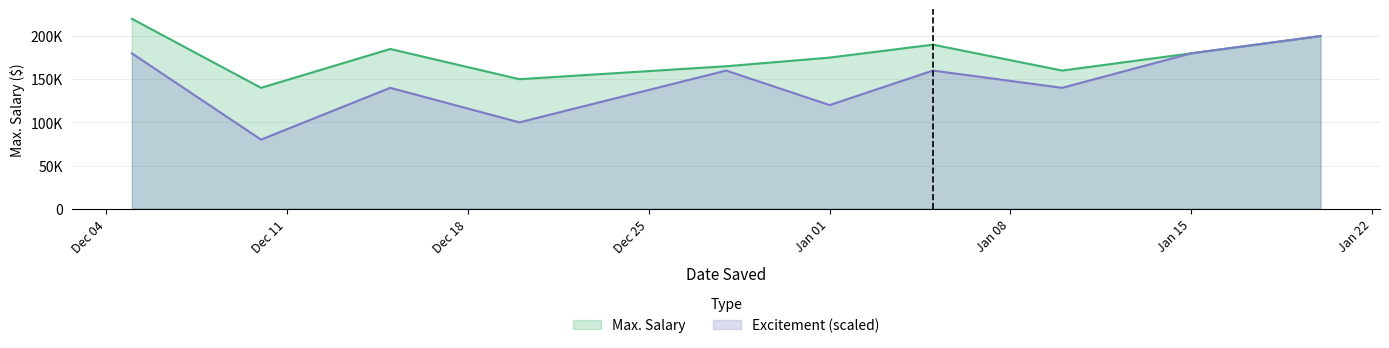

The value of Max. Salary at 2023-12-05 is 303669. True or false?

False